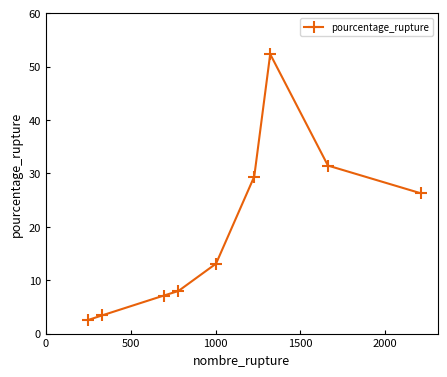

What is the average value?

19.3